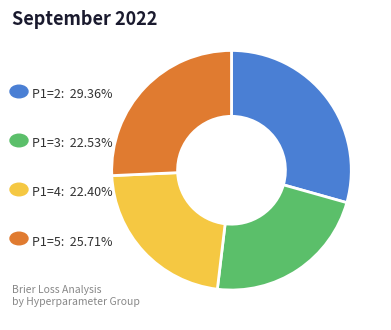

Is there any slice that represents more than half of the pie?

No